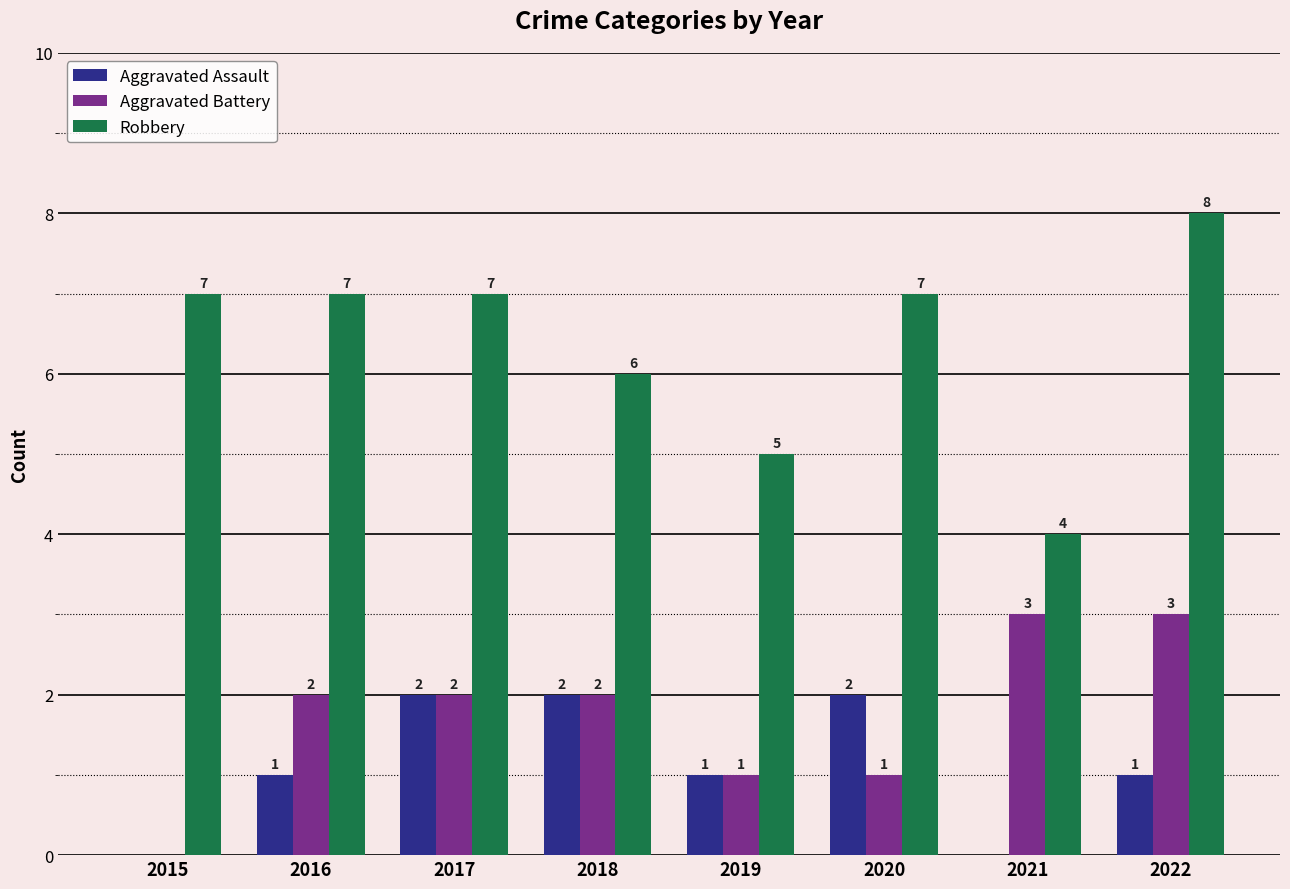

Which series changed the most between 2017 and 2020?

Aggravated Battery